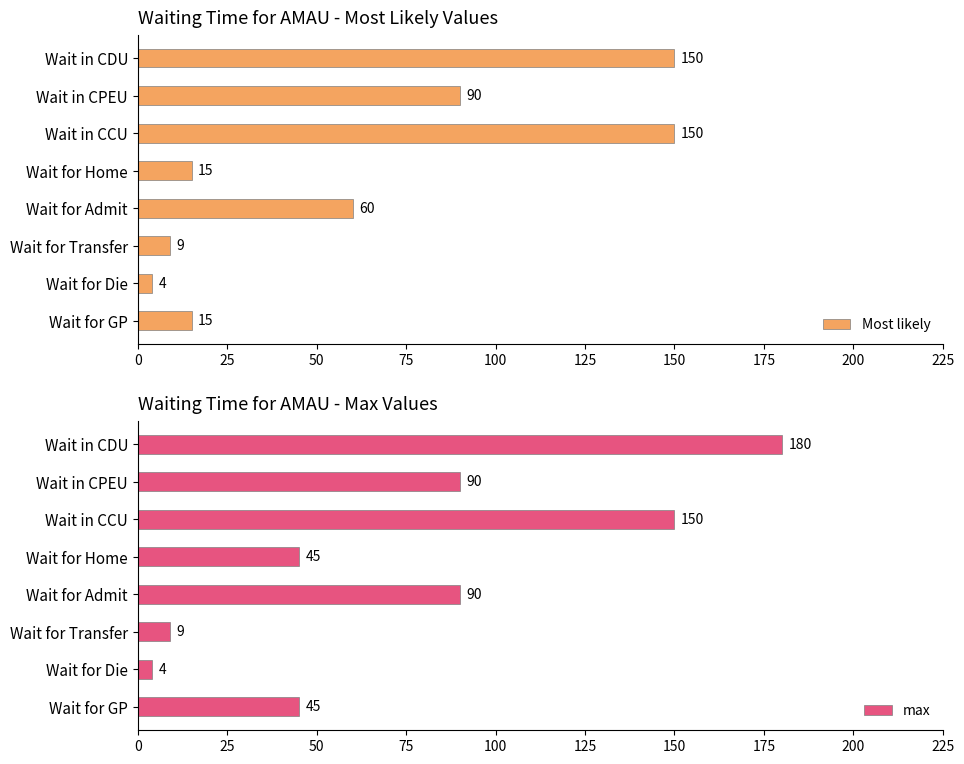

At which label does max reach its minimum?

Wait for Die